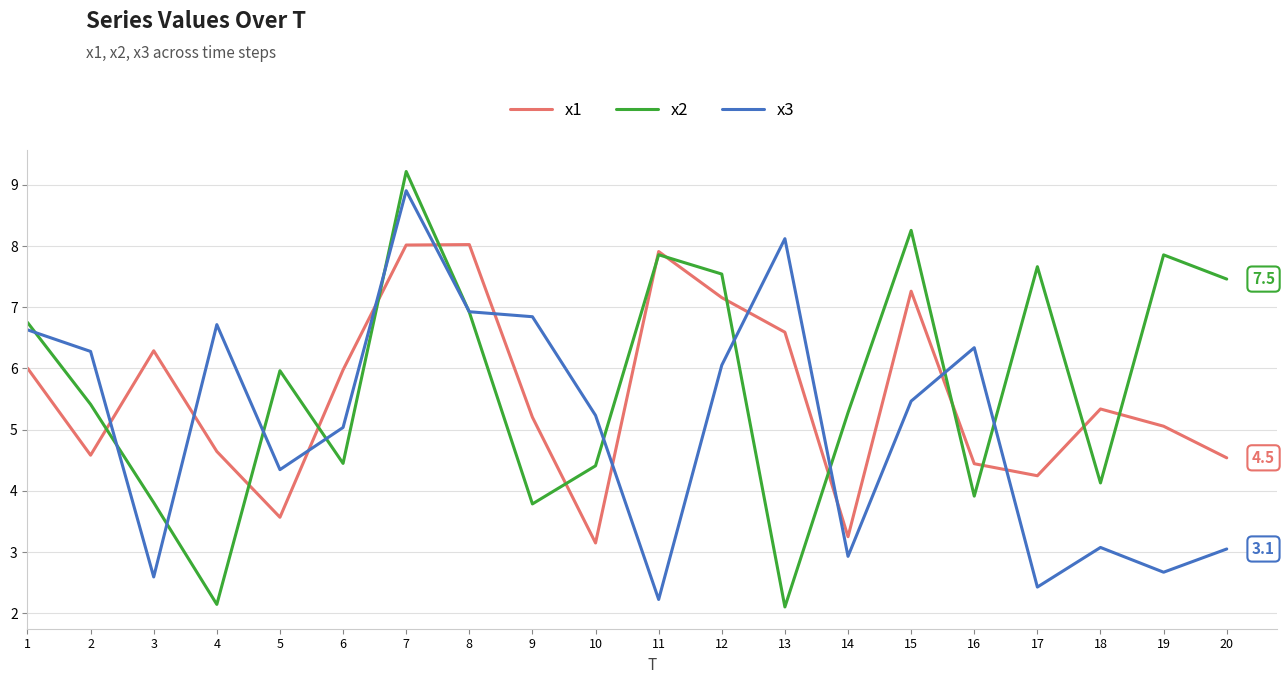

Which series ends up on top after the final intersection of x1 and x3?

x1